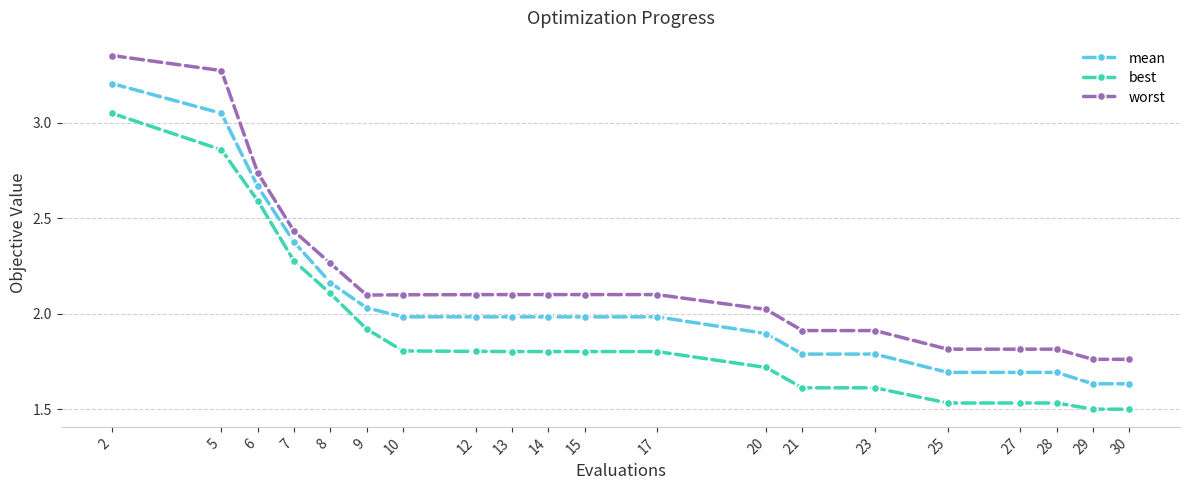

The worst series shows 2.1 at 10. True or false?

True